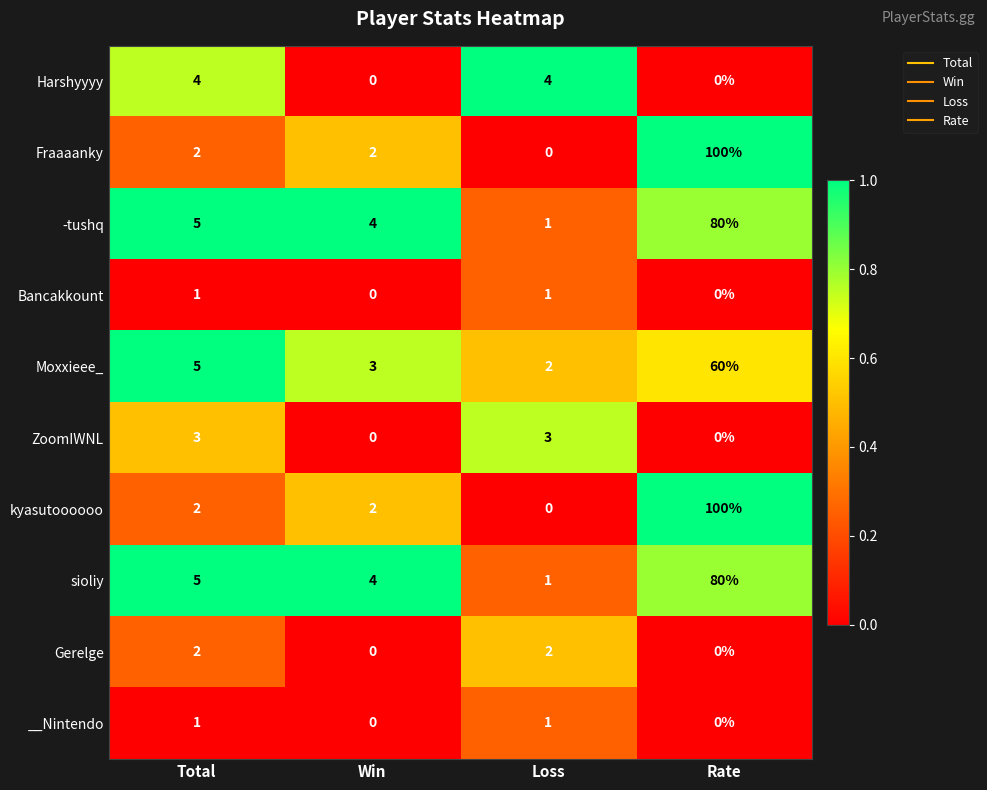

How many series are shown in this chart?

10